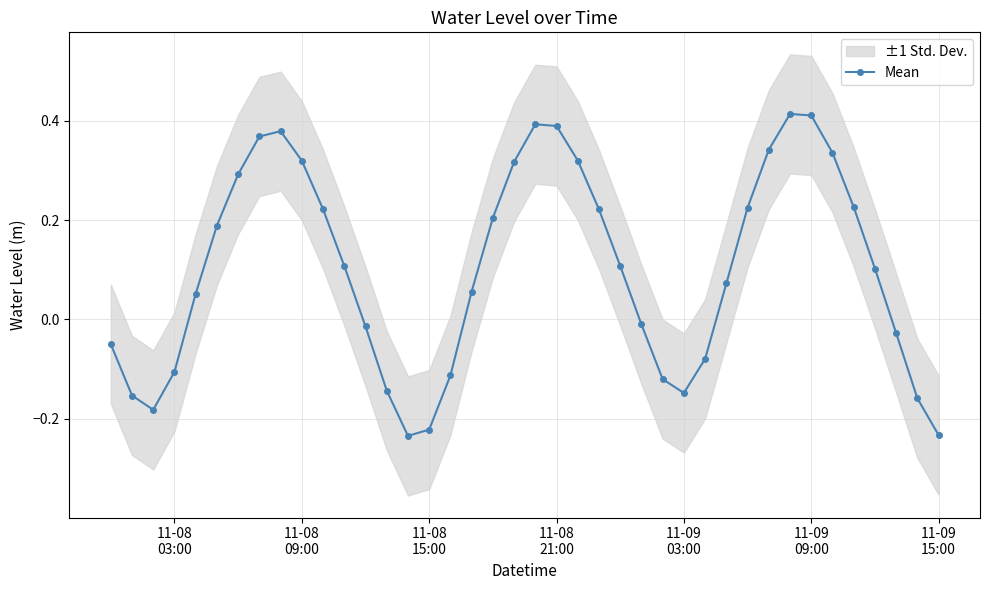

True or false: Mean has more than 1 interior local peaks.

True